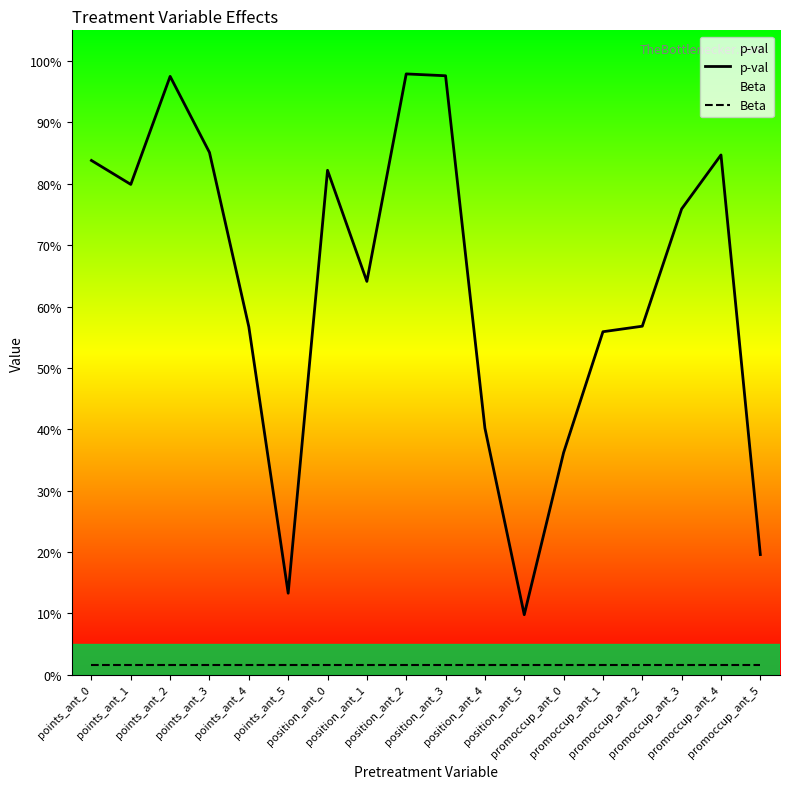

Rank the series at promoccup_ant_0 from lowest to highest value.

Beta, p-val